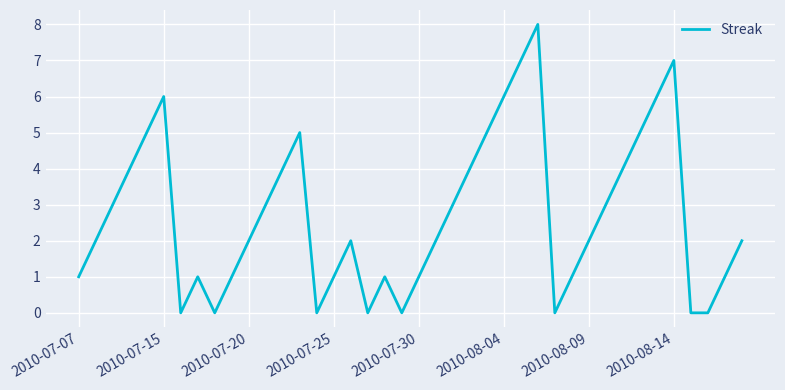

What is the greatest value displayed?

8